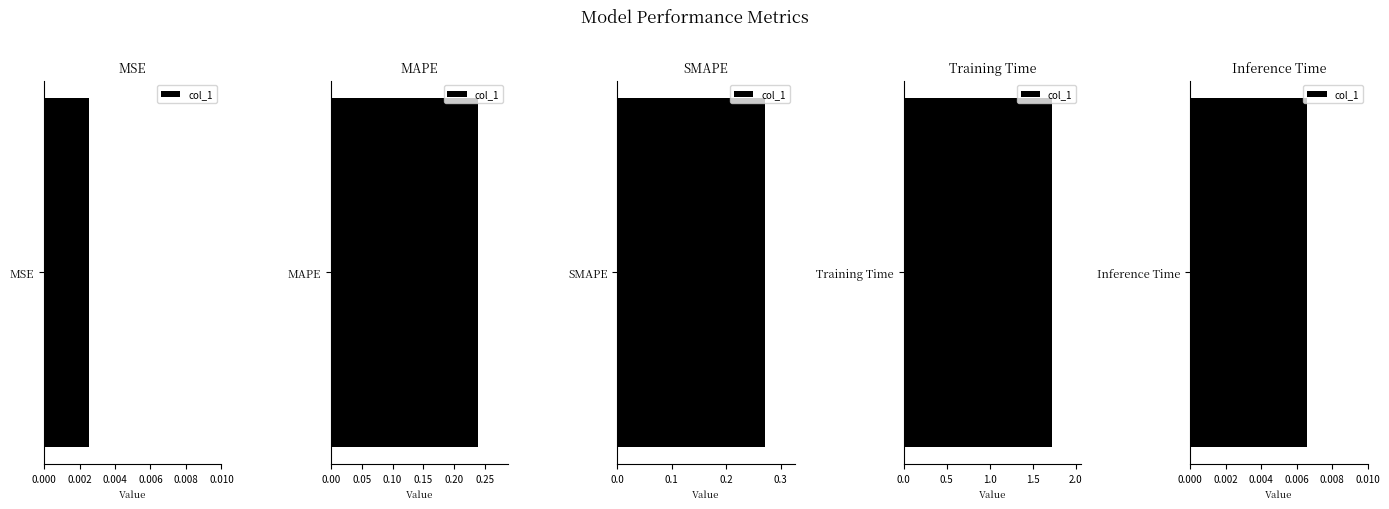

The value at MAPE is 0.4. True or false?

False